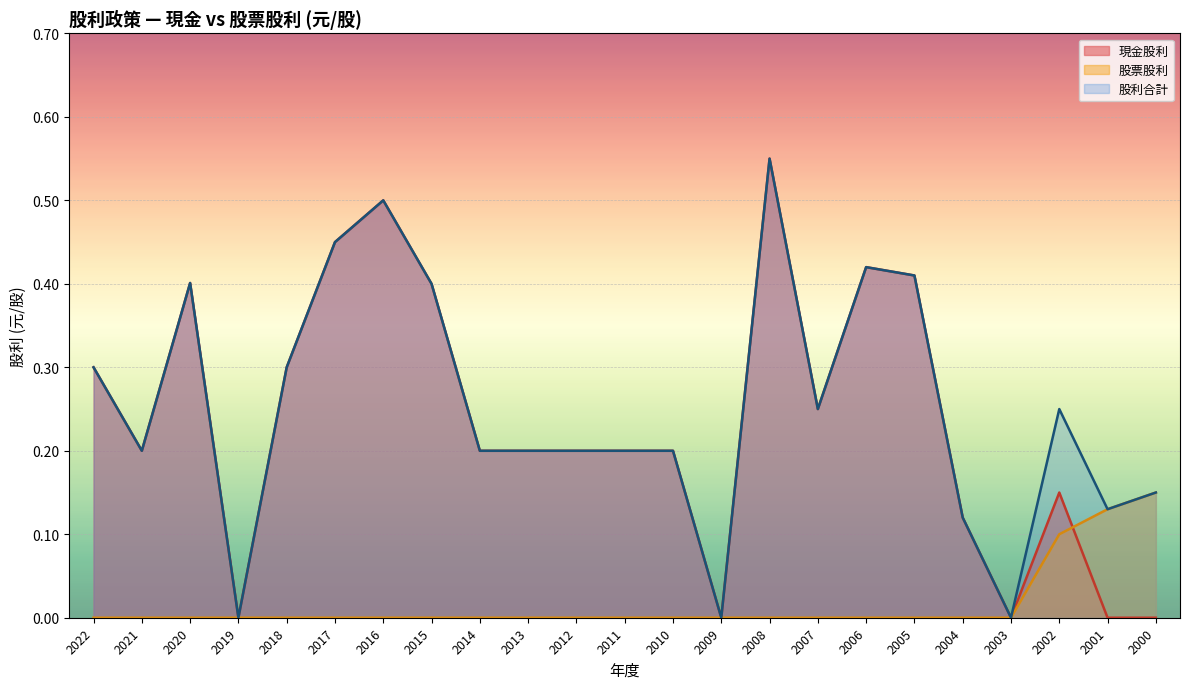

At how many categories does at least one series exceed 0?

20